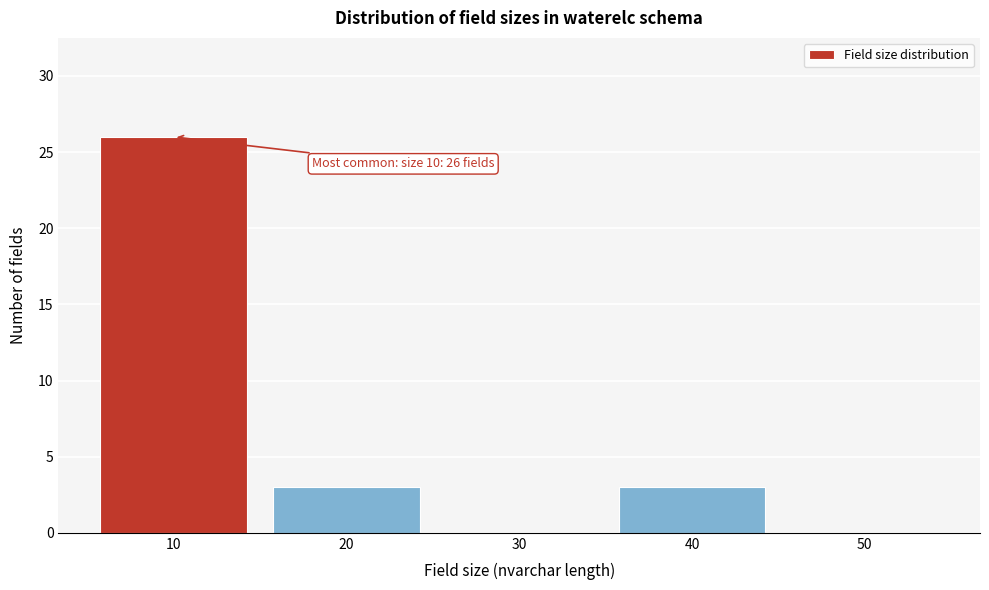

Reading left to right, extract all data points from this chart.

10=26	20=3	30=0	40=3	50=0